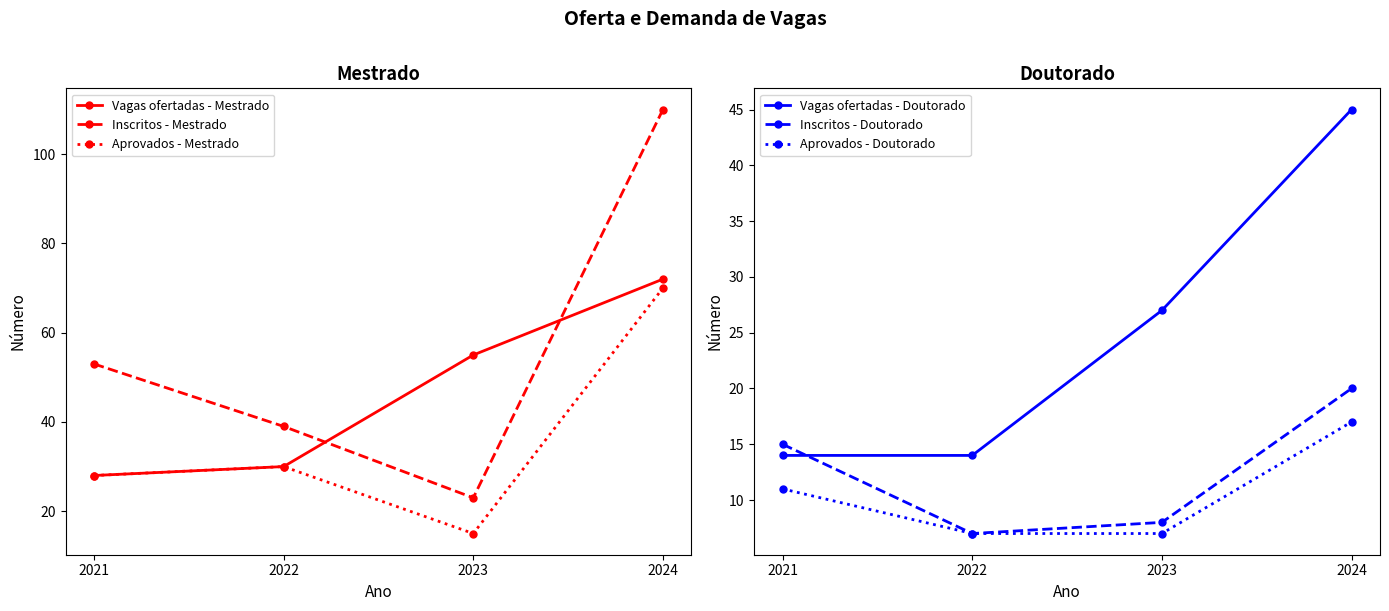

Reading left to right, extract all data points from this chart.

Vagas ofertadas - Mestrado: 2021=28	2022=30	2023=55	2024=72
Inscritos - Mestrado: 2021=53	2022=39	2023=23	2024=110
Aprovados - Mestrado: 2021=28	2022=30	2023=15	2024=70
Vagas ofertadas - Doutorado: 2021=14	2022=14	2023=27	2024=45
Inscritos - Doutorado: 2021=15	2022=7	2023=8	2024=20
Aprovados - Doutorado: 2021=11	2022=7	2023=7	2024=17